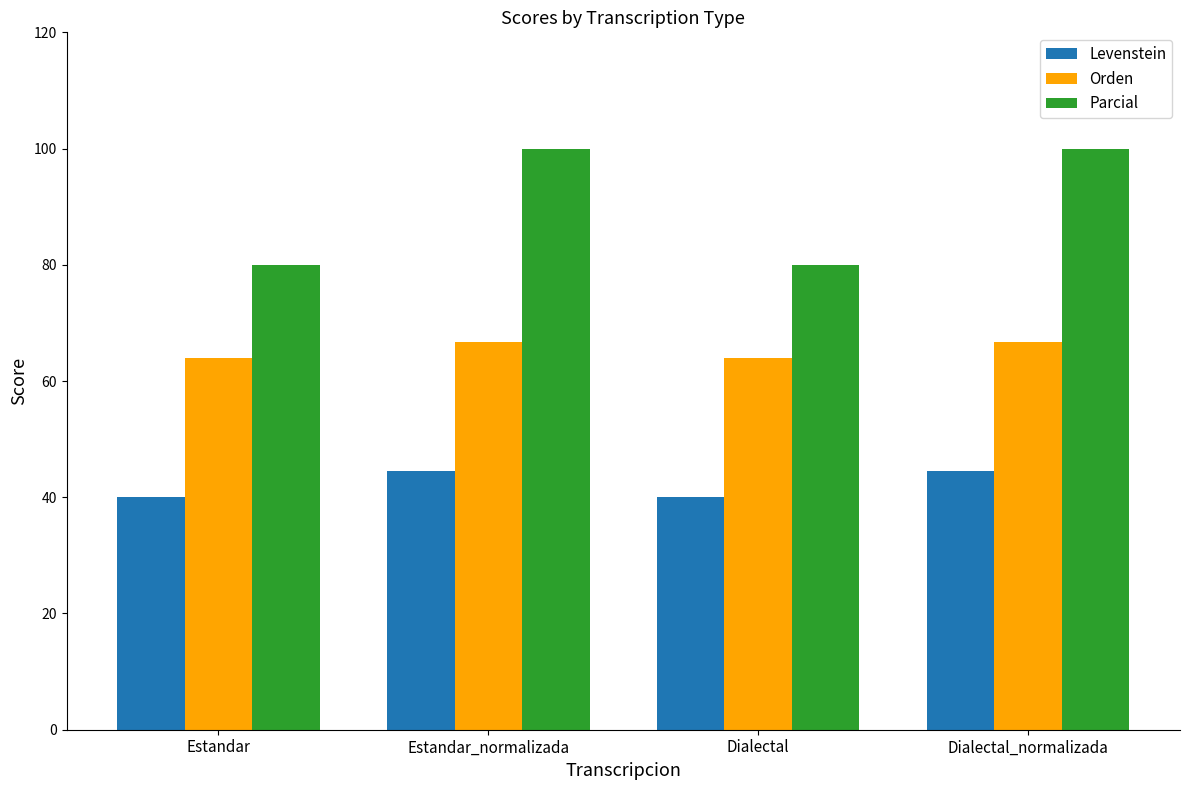

How many bars are there in each group?

3